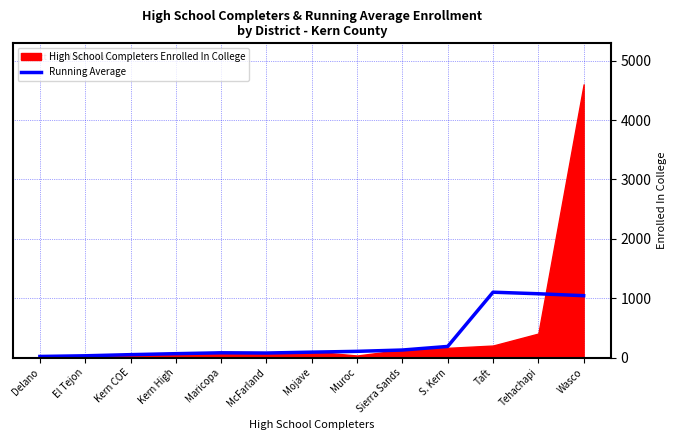

True or false: Running Average has a value of 1041.8 at Wasco.

True